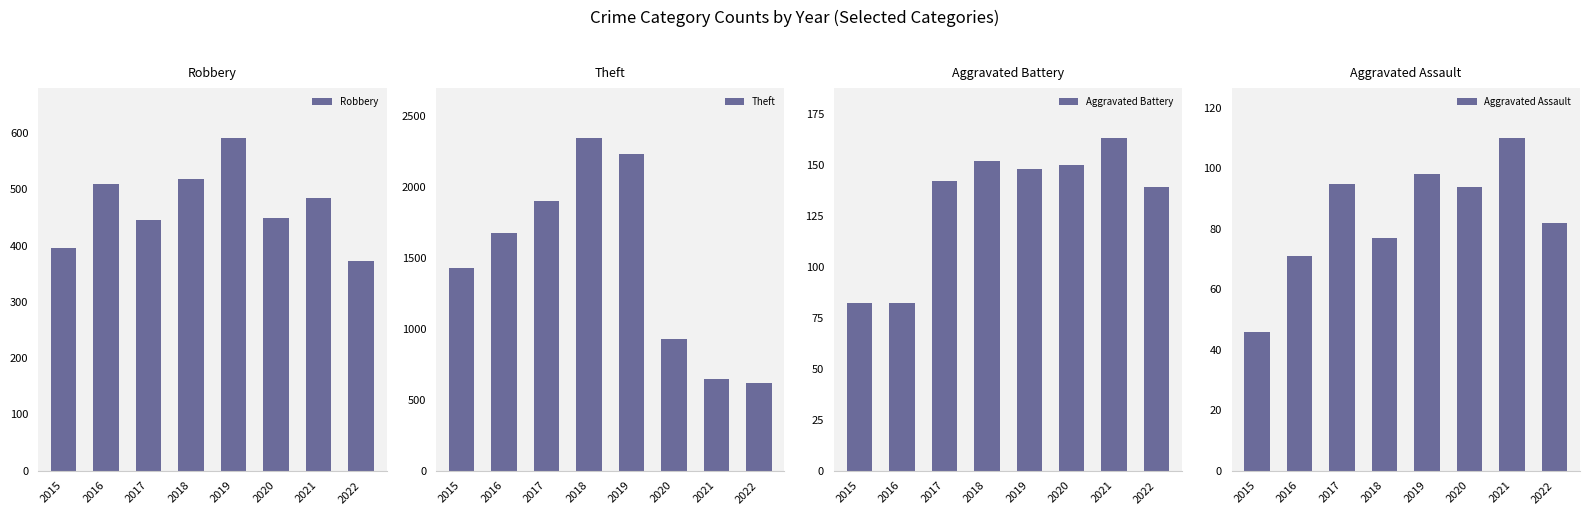

What is the value of the Robbery bar at the 7th from the left?

484